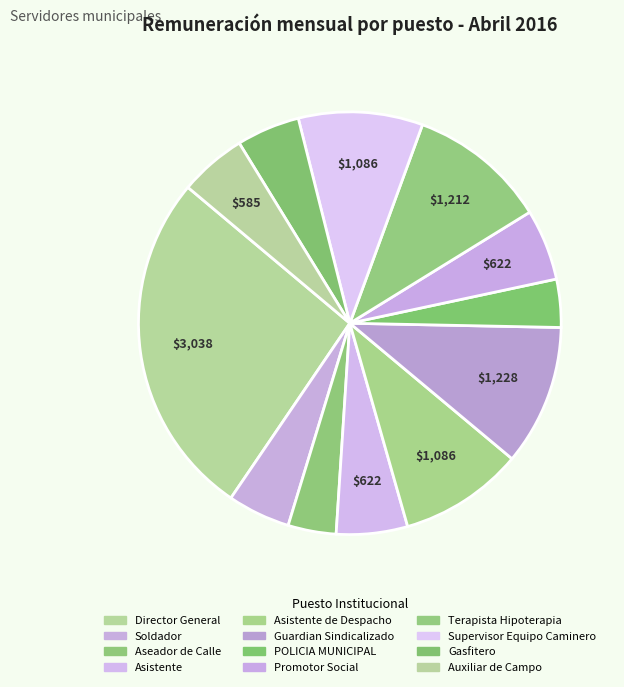

What is the largest slice in the pie chart?

Director General